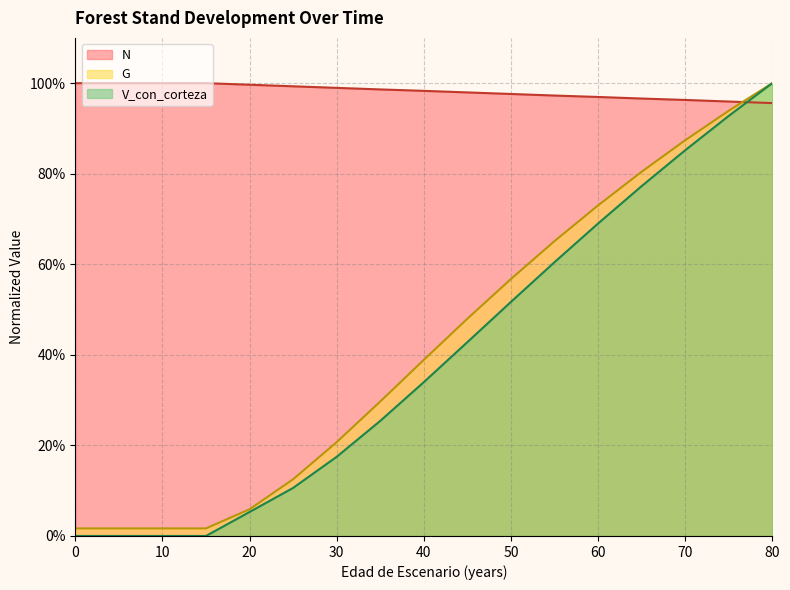

How many values in the V_con_corteza series exceed 0?

13